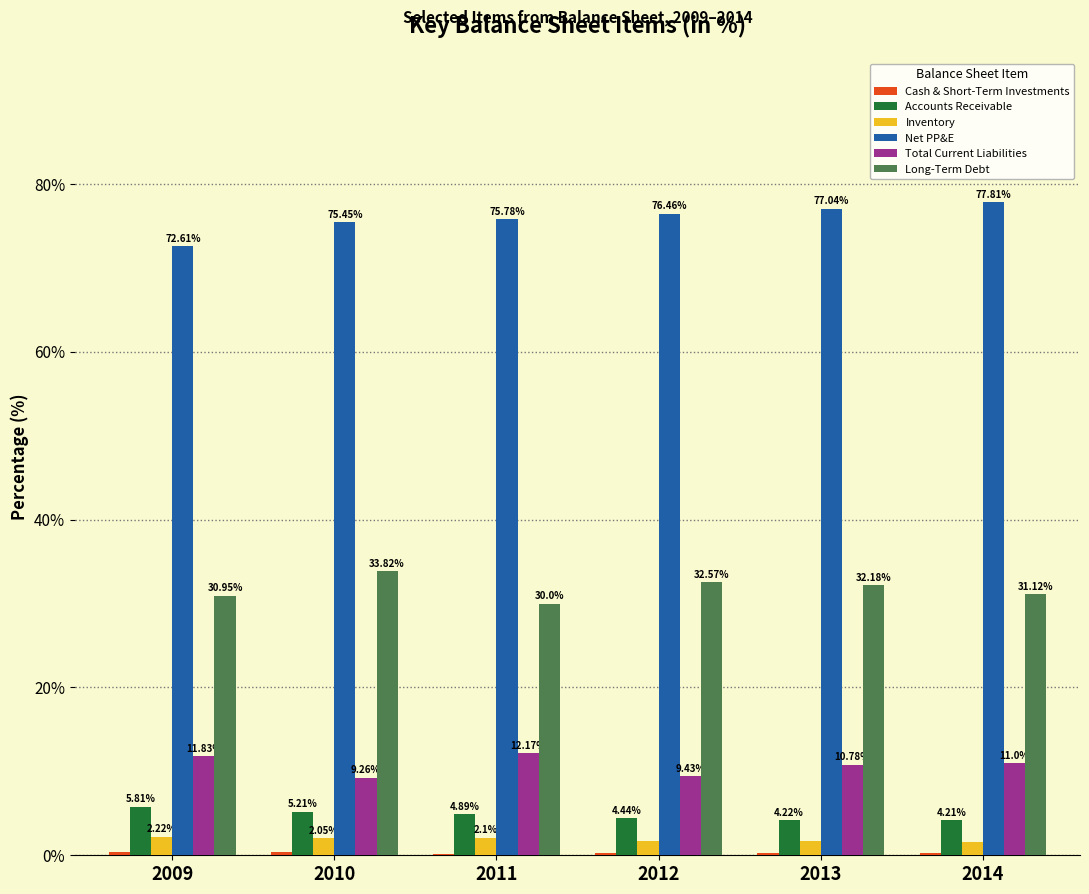

Which series has the largest range (max minus min)?

Net PP&E